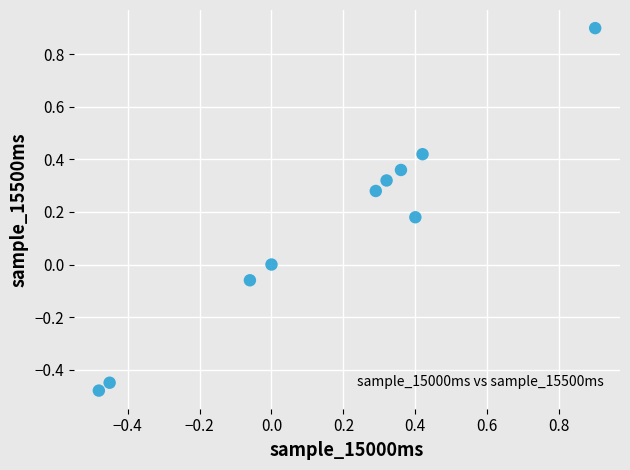

What is the range of X values (max minus min)?

1.4